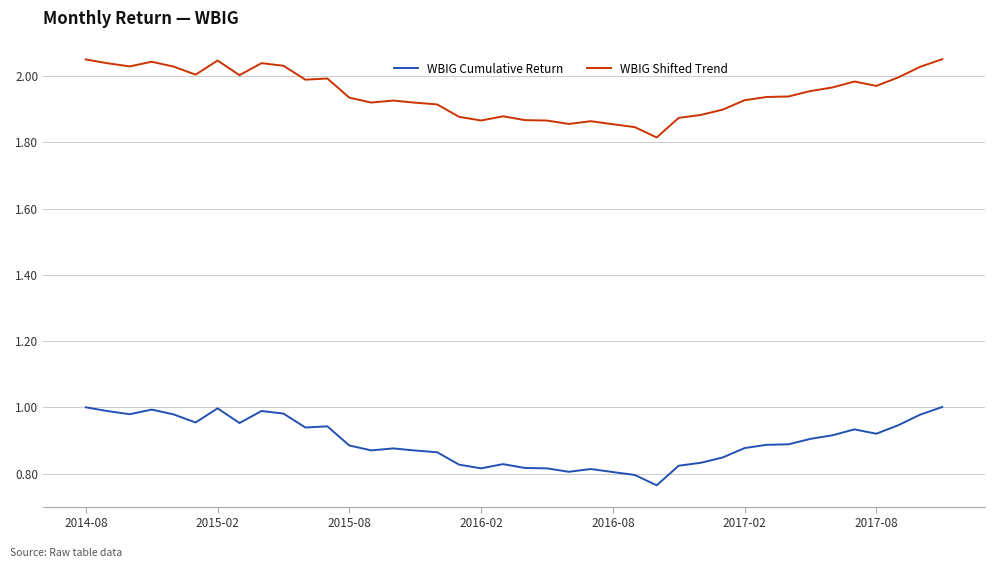

True or false: WBIG Shifted Trend and WBIG Cumulative Return cross at least once.

False